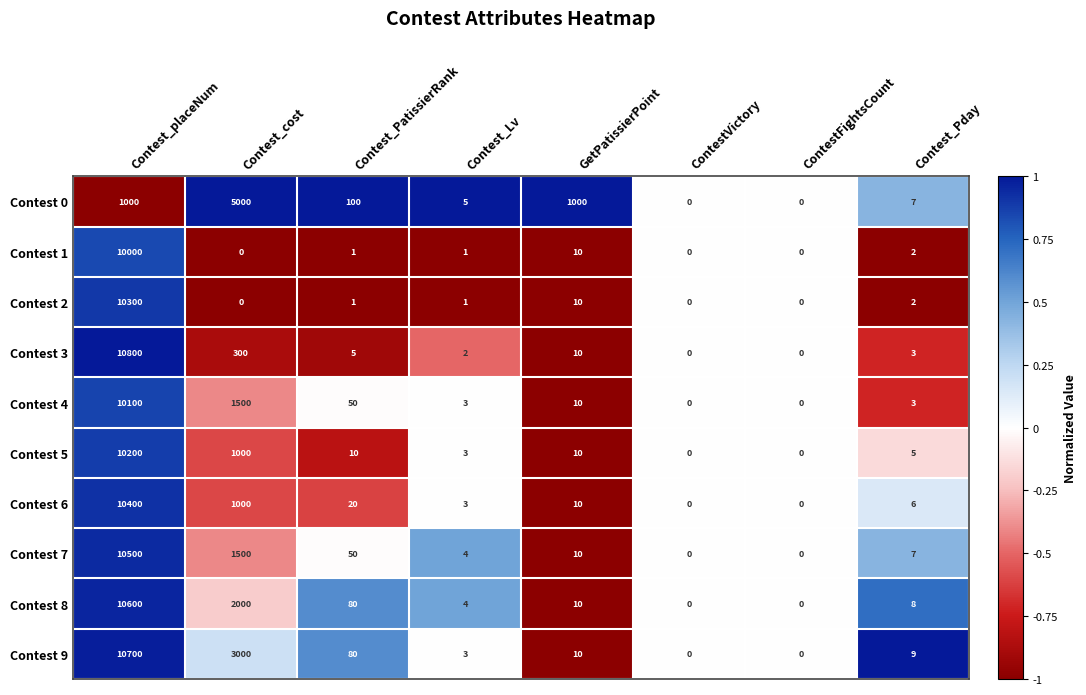

How many values in Contest 0 are above zero?

6